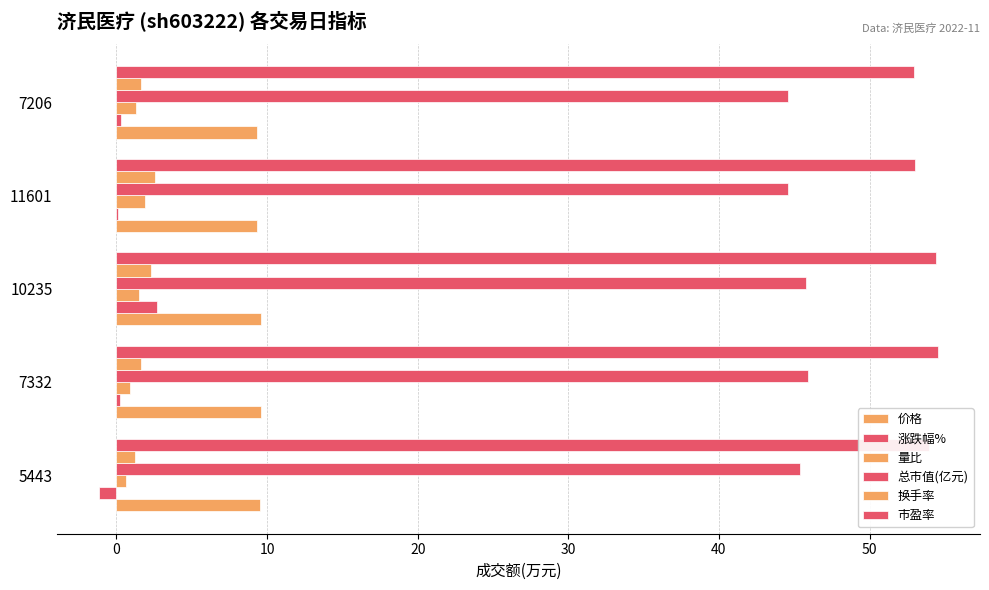

Which series has the largest range (max minus min)?

涨跌幅%